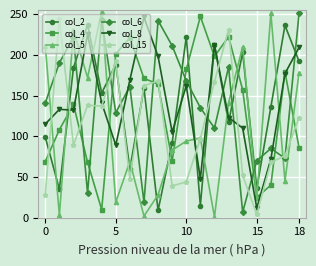

At how many categories does at least one series exceed 216?

13